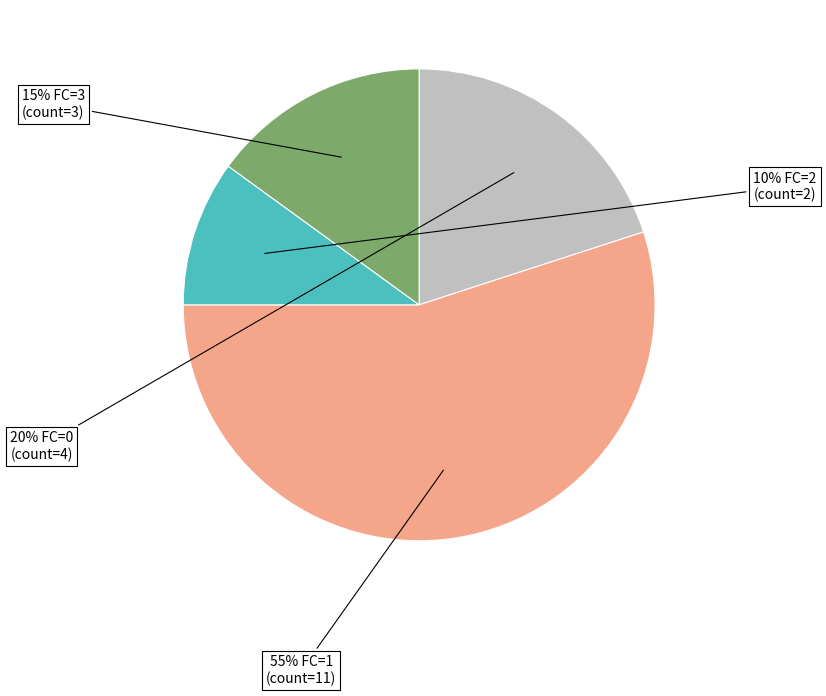

Is there a majority slice in this chart?

Yes